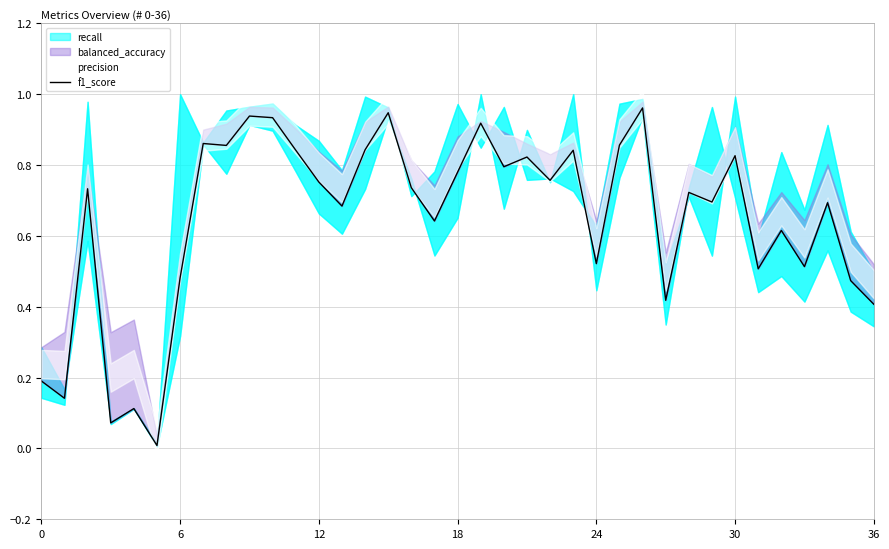

How many lines are shown in the chart?

1